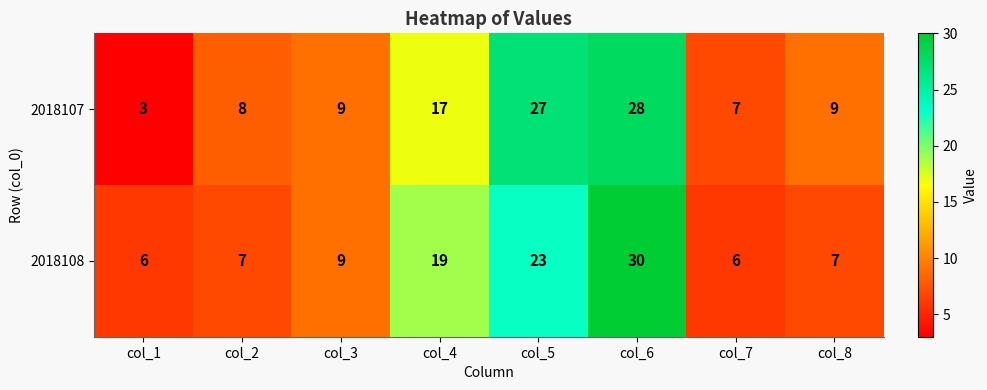

Which series has the largest range (max minus min)?

2018107